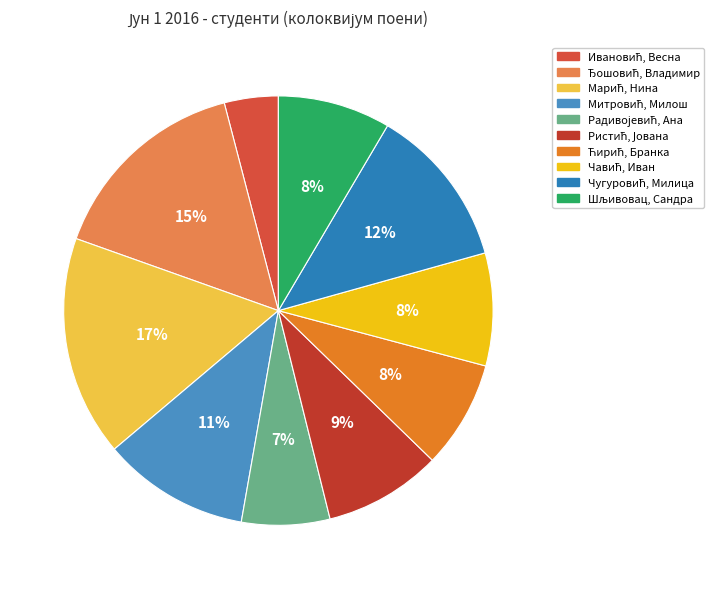

Count the number of slices in the pie.

10